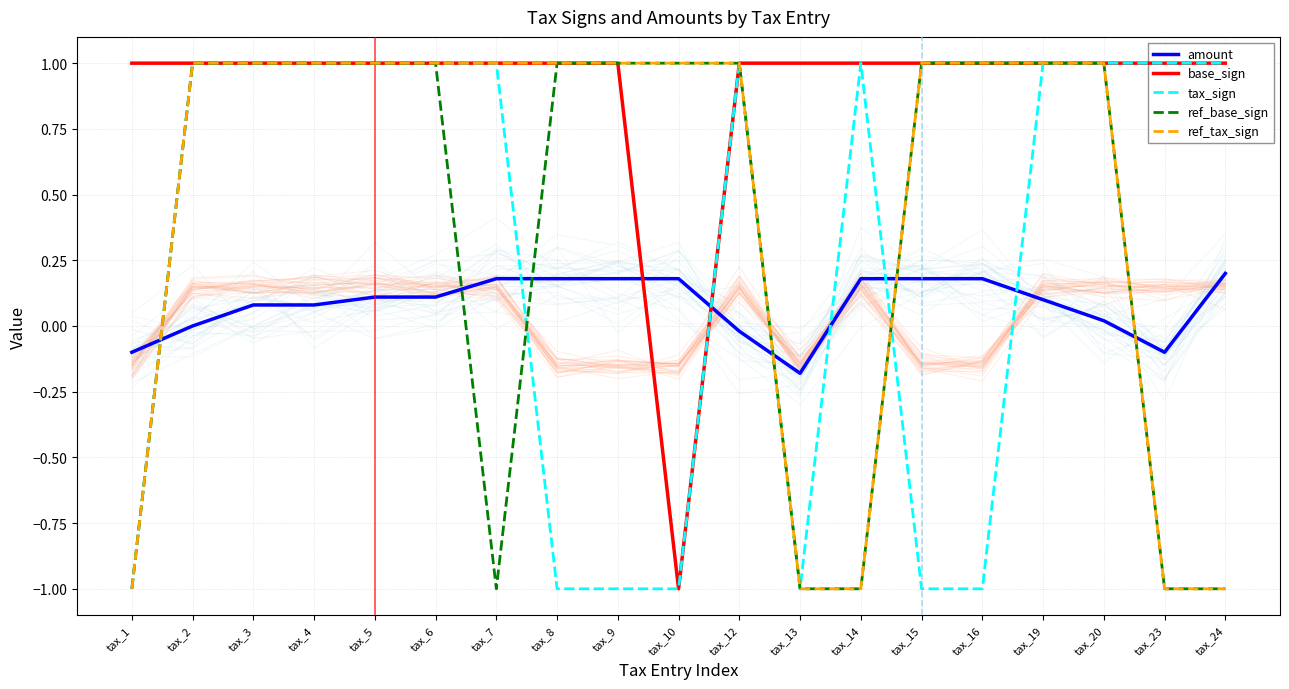

At which label does amount reach its peak?

tax_24